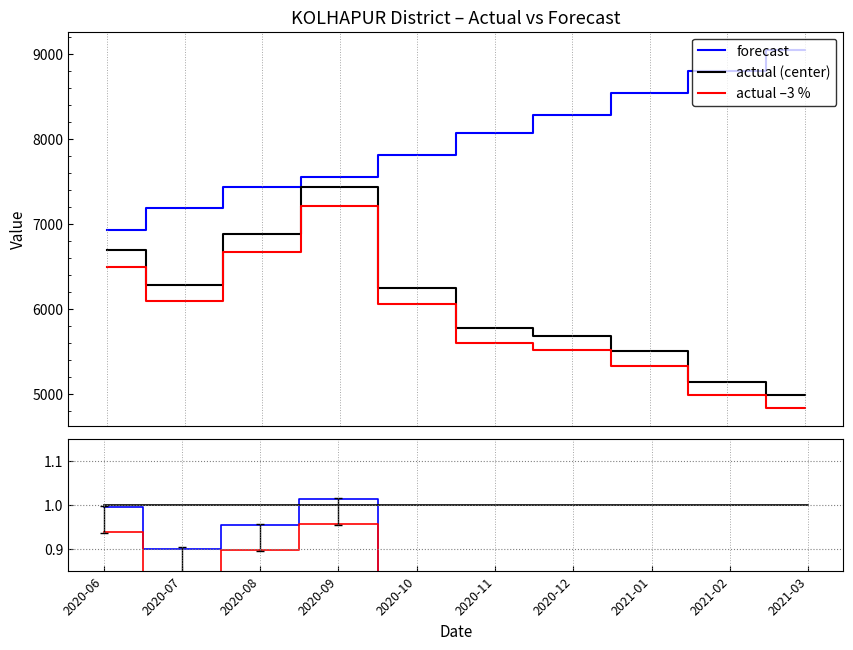

What is the difference between the maximum and second lowest values in the actual (center) series?

2291.0